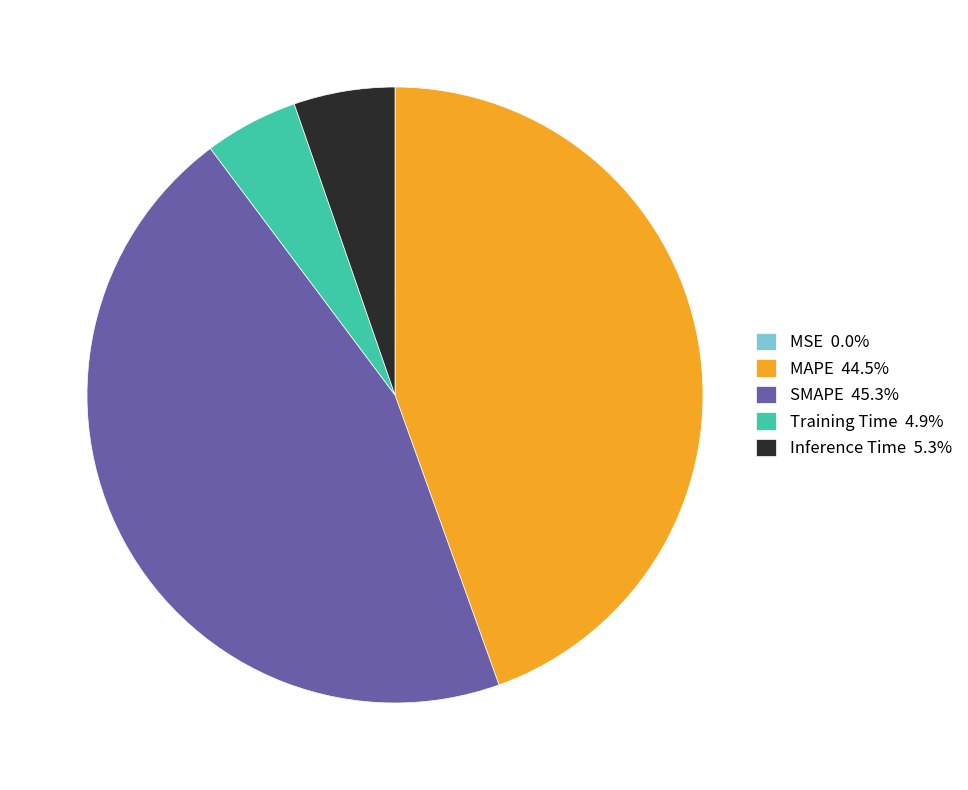

Does Inference Time 5.3% represent more than half of the total?

No